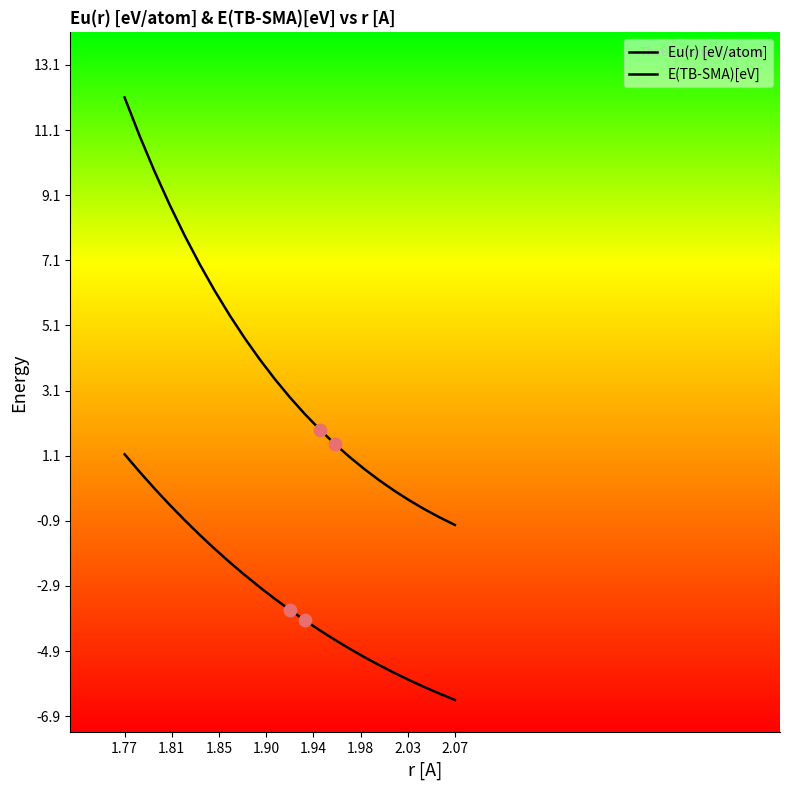

What are all the series names shown in the legend?

Eu(r) [eV/atom], E(TB-SMA)[eV]